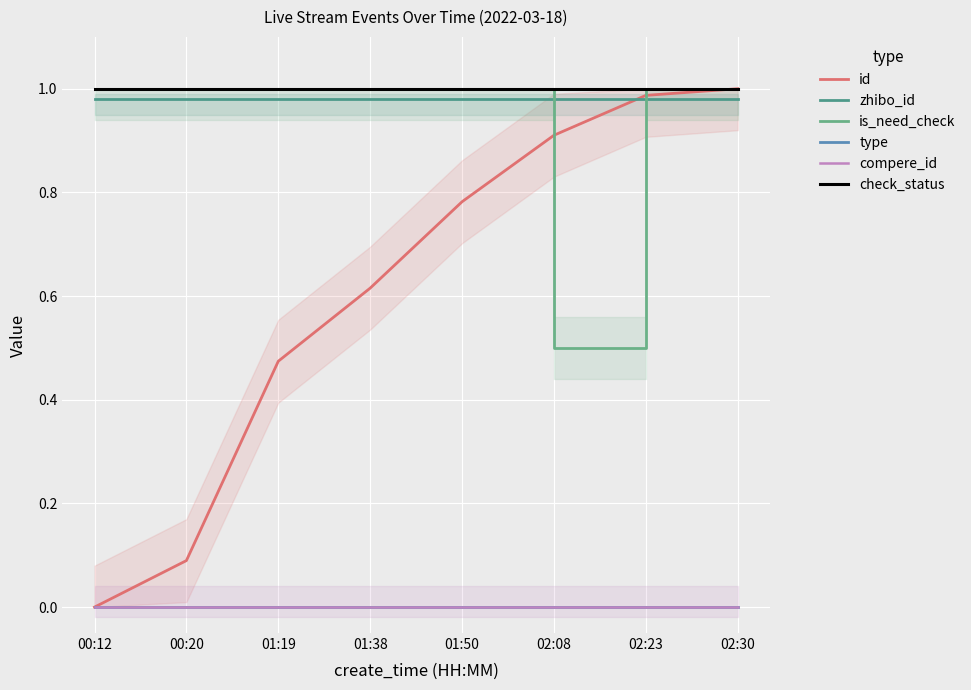

True or false: id has more than 0 points higher than both neighbors.

False